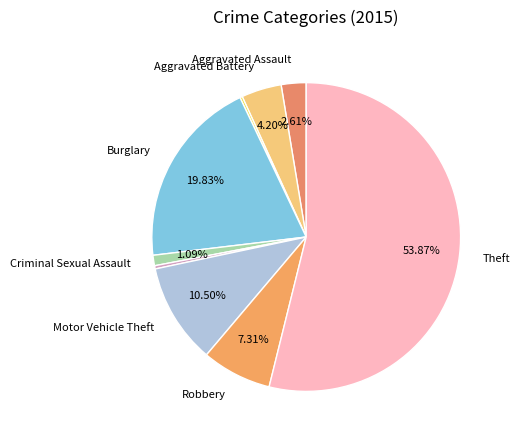

How many segments does this pie chart have?

9